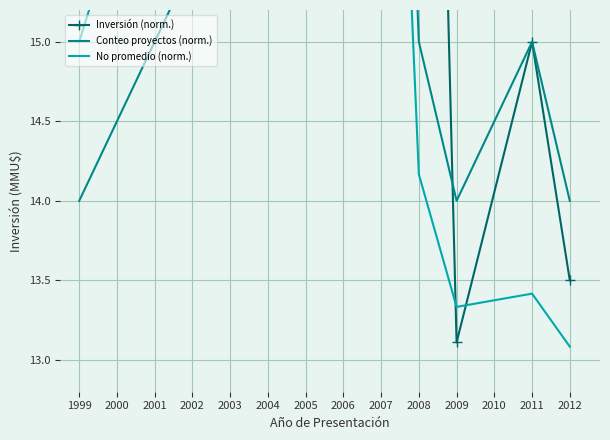

Reading left to right, what are all the values shown in this chart?

Inversión (norm.): 16.0	15.7	56.3	26.8	22.4	13.1	15.0	13.5
Conteo proyectos (norm.): 14.0	17.0	18.0	21.0	15.0	14.0	15.0	14.0
No promedio (norm.): 15.0	19.6	20.7	19.7	14.2	13.3	13.4	13.1